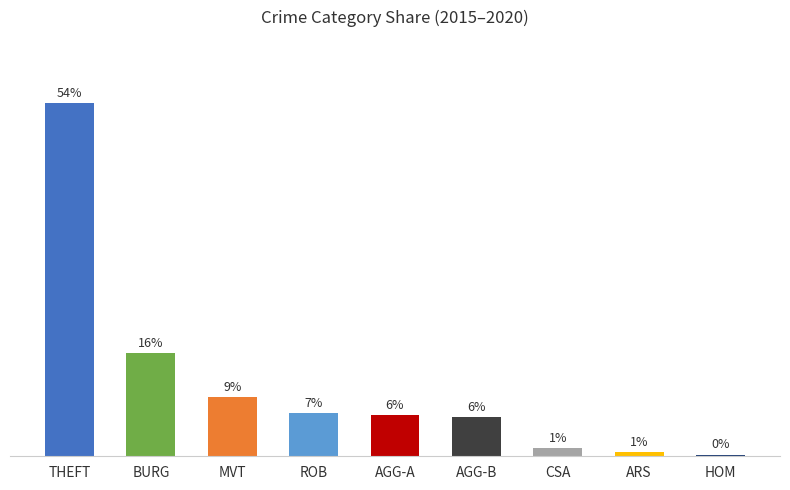

Is it true that the value at AGG-B is 6.0?

True